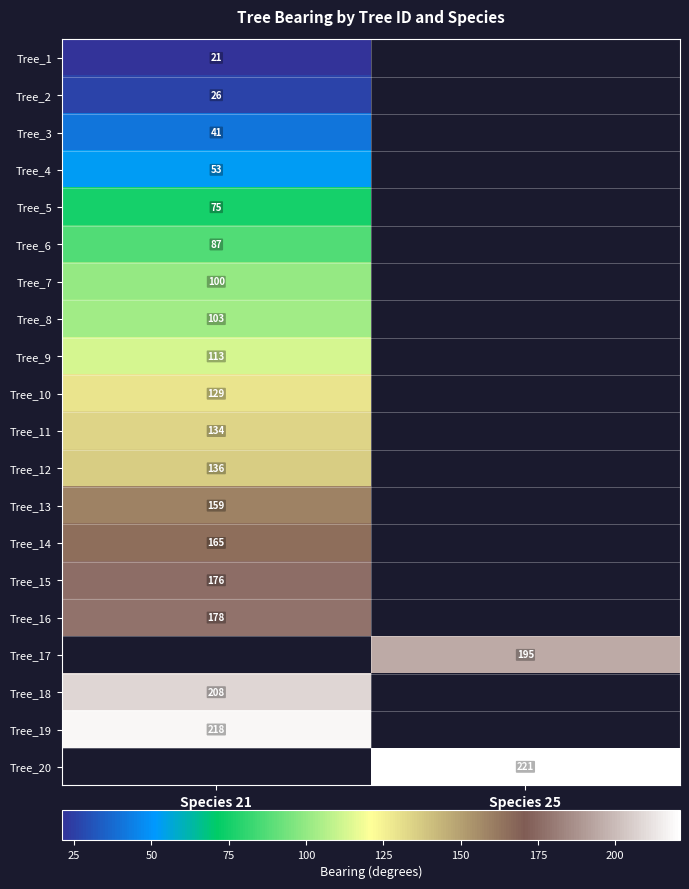

True or false: Tree_10 has a value of 129 at Species 21.

True